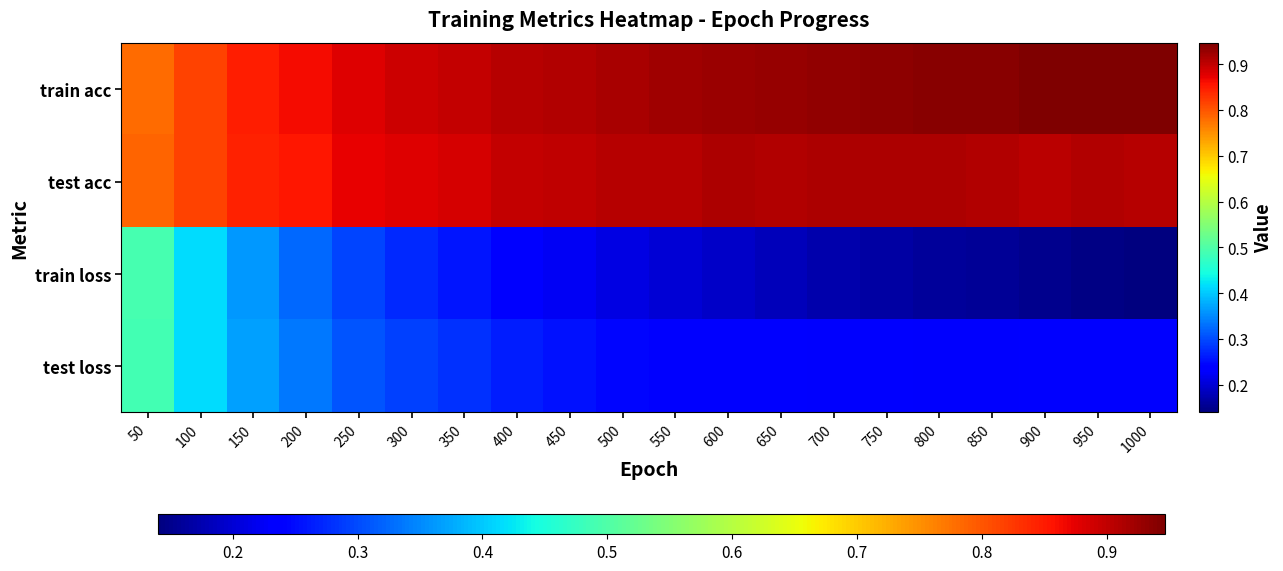

At which category is the sum across all series the highest?

50